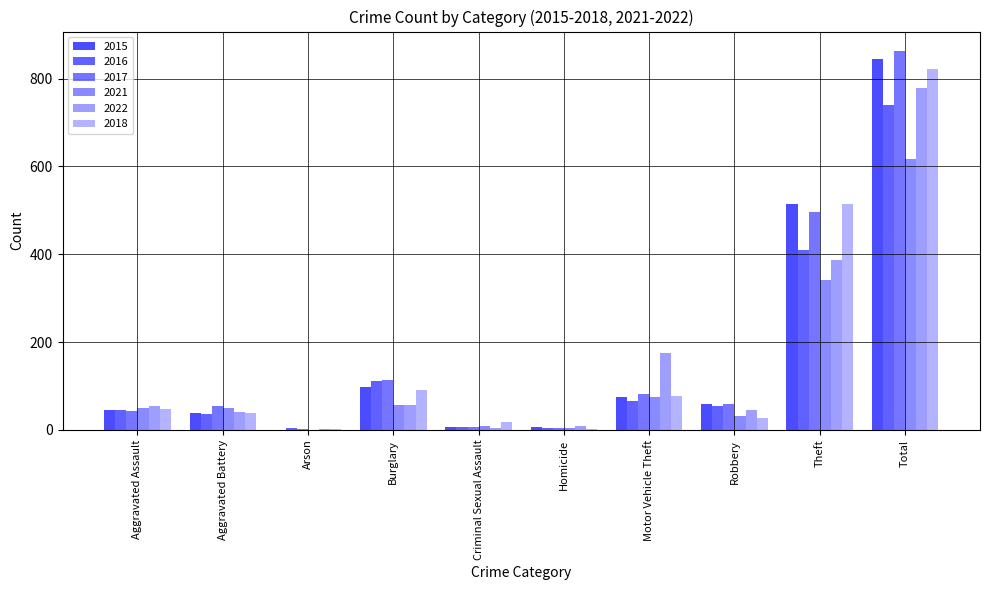

How many series are shown in this chart?

6